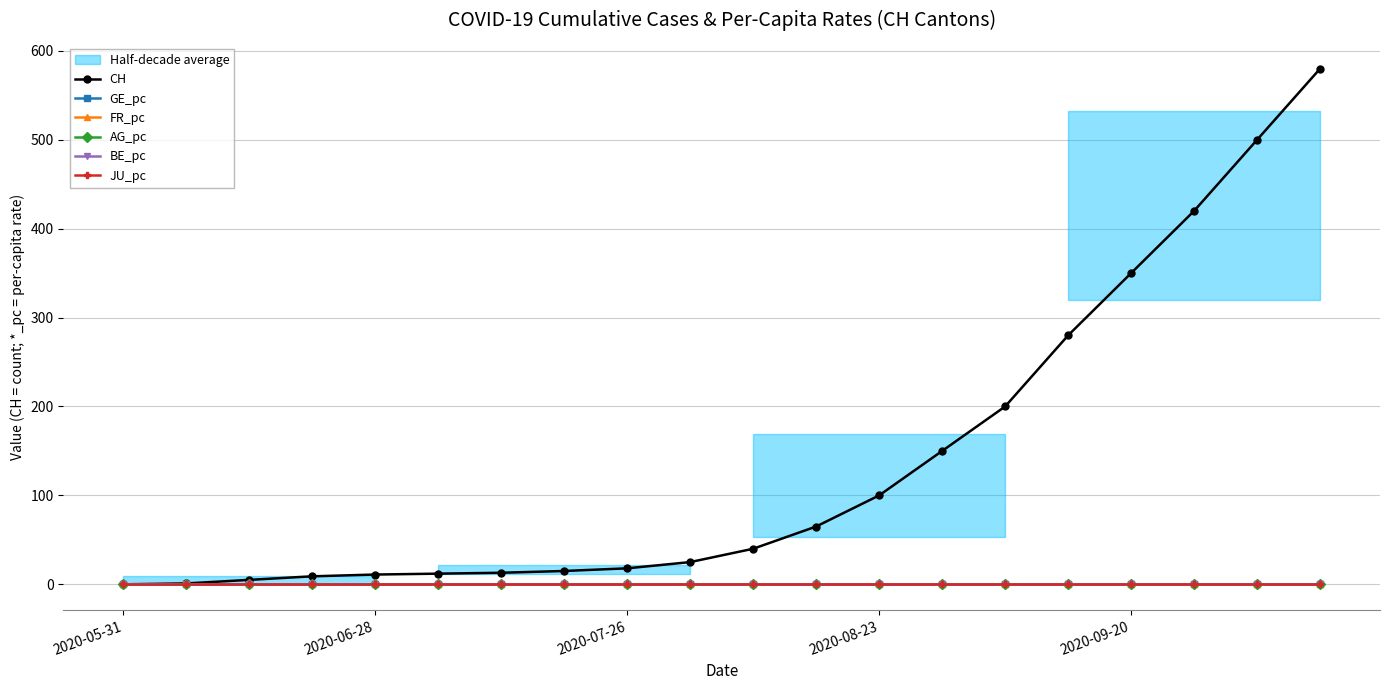

Is this an area chart (filled region under the line)?

No